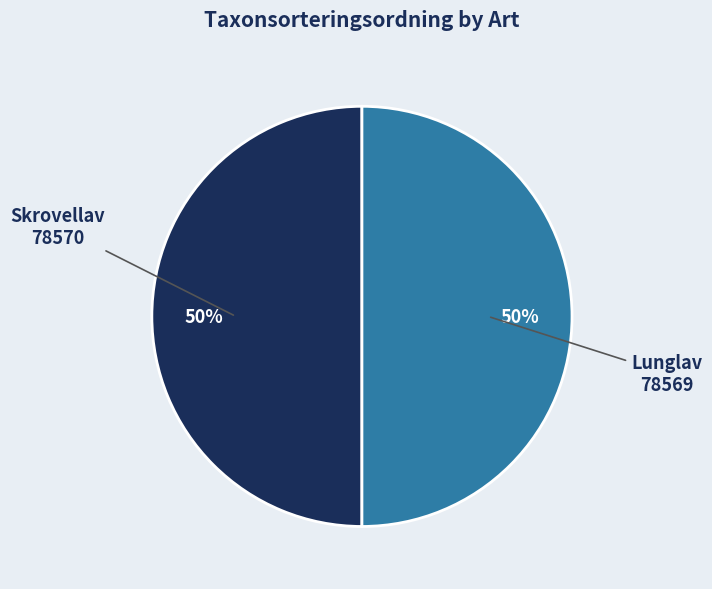

Is the sum of Skrovellav and Lunglav greater than half?

Yes